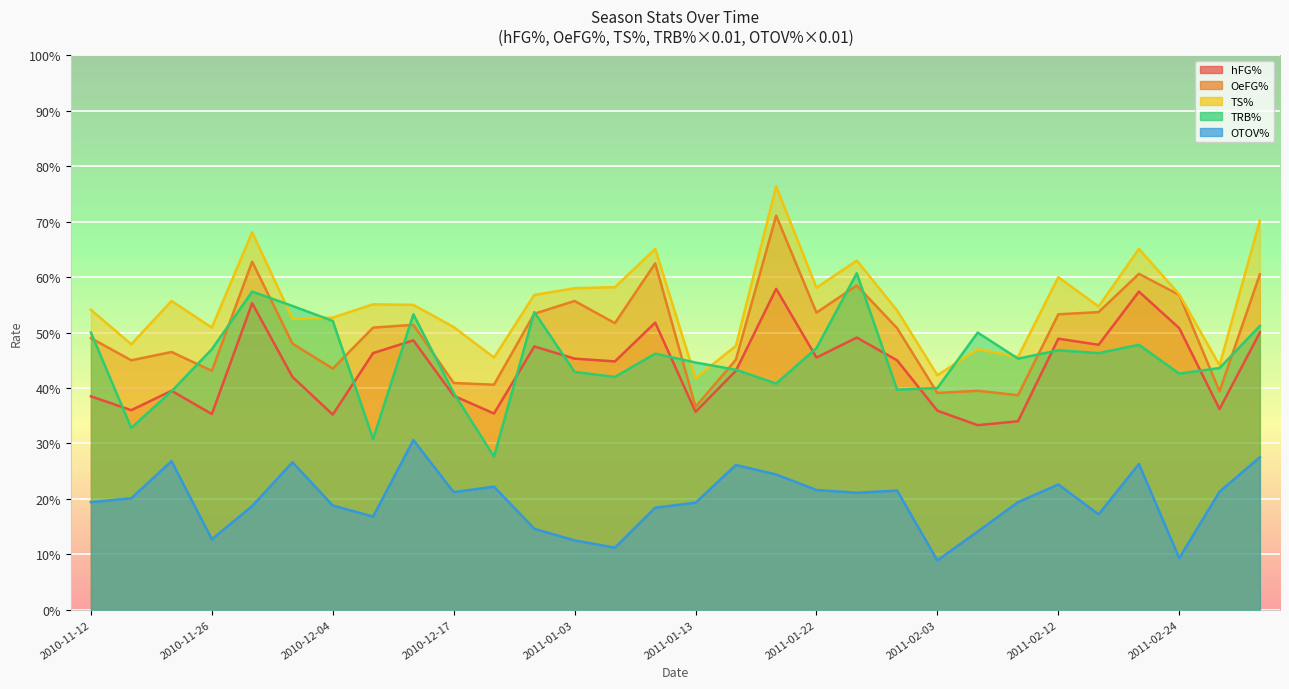

At which category does TRB% reach its first local valley?

2010-11-15